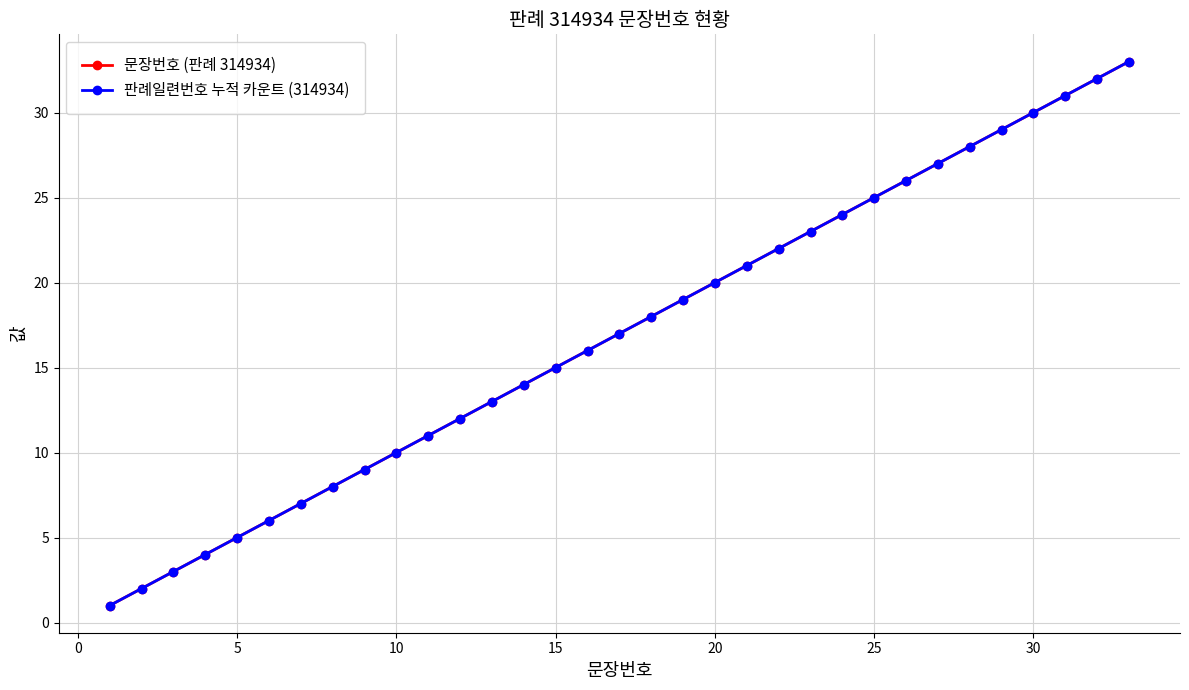

Does the chart have visible grid lines?

Yes